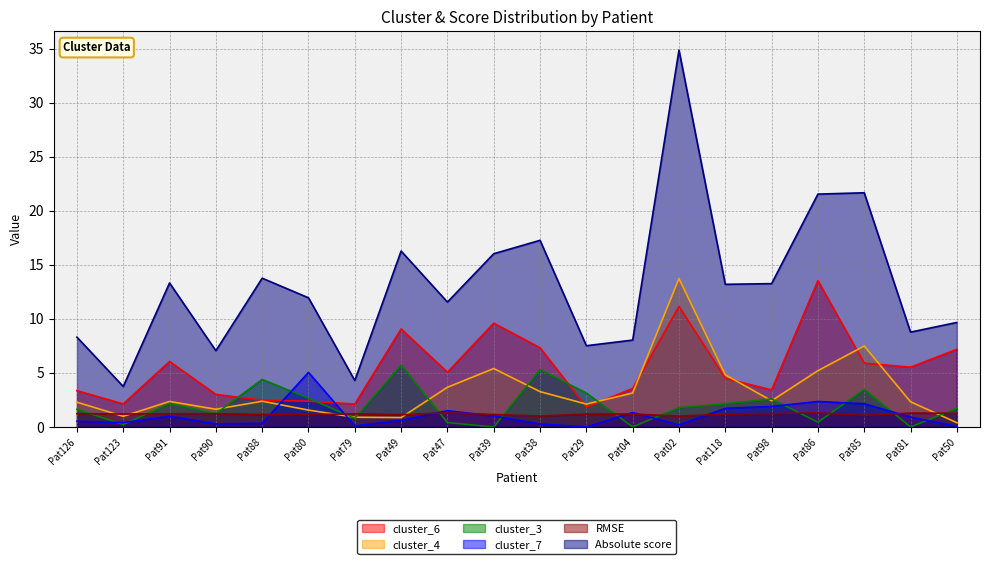

The value of Absolute score at Pat85 is 21.7. True or false?

True